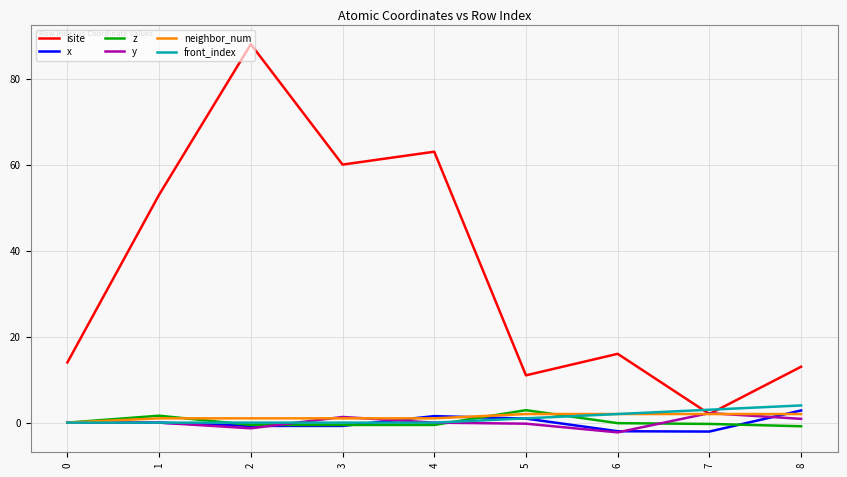

Which series has the widest spread of values?

isite